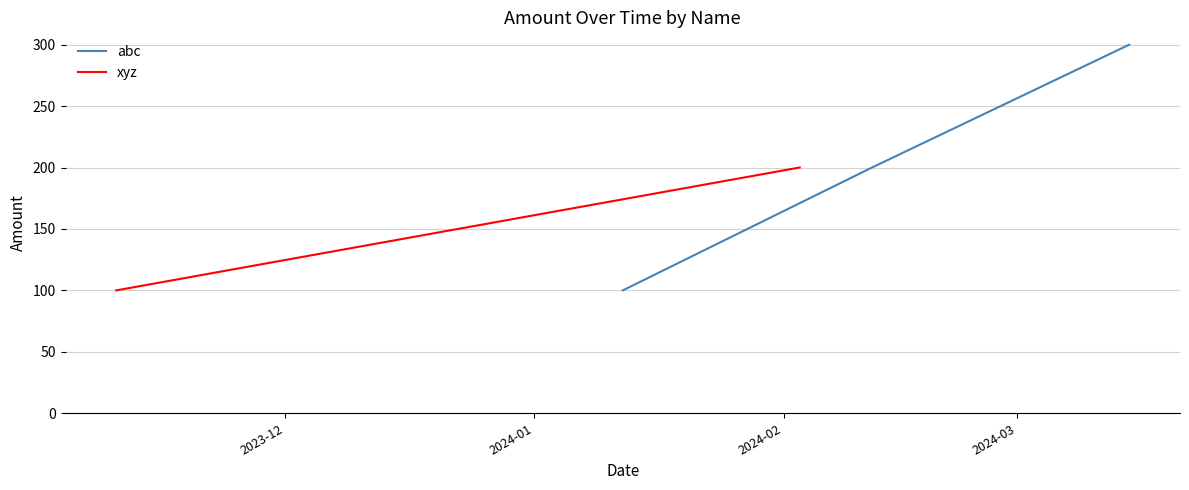

What is the highest value of the abc series?

300